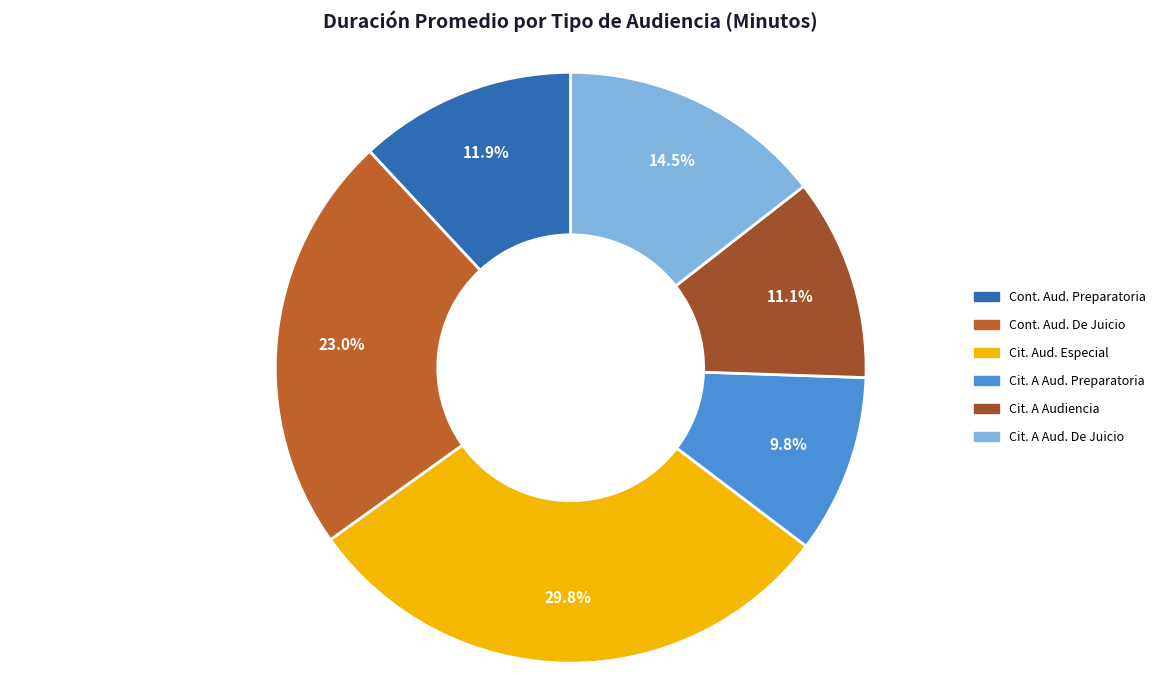

Count the number of slices in the pie.

6